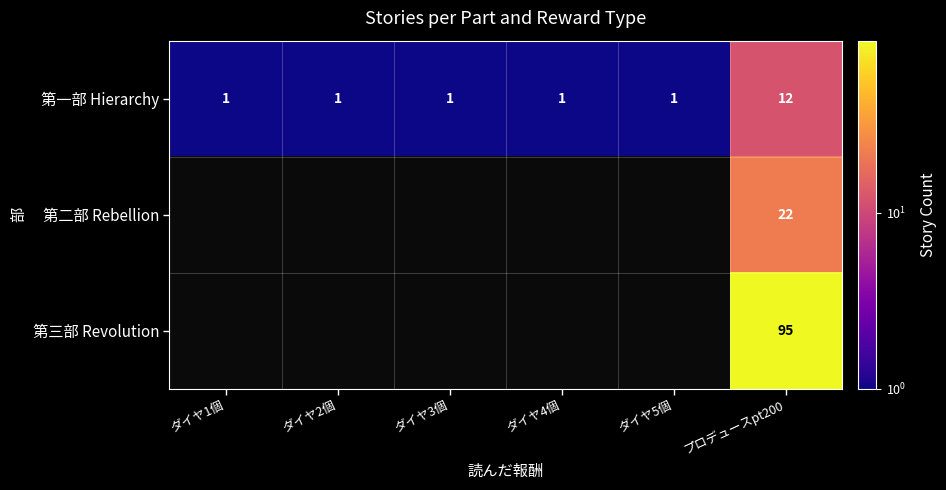

Between プロデュースpt200 and ダイヤ5個, which is larger?

プロデュースpt200